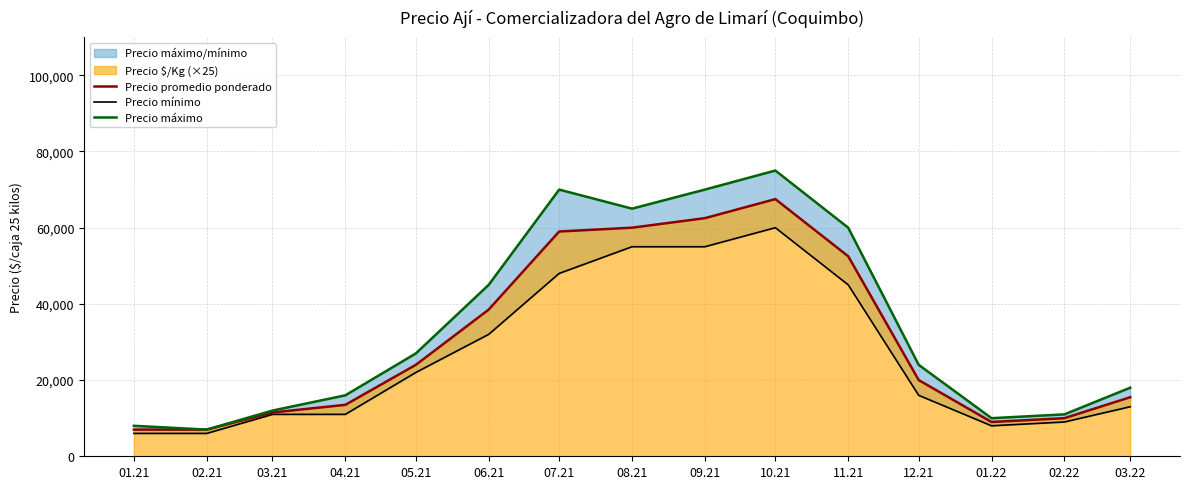

Reading right to left, transcribe all the data shown in this chart.

Precio promedio ponderado: 03.22=15500	02.22=10000	01.22=9000	12.21=20000	11.21=52500	10.21=67500	09.21=62500	08.21=60000	07.21=59000	06.21=38500	05.21=24000	04.21=13500	03.21=11500	02.21=7000	01.21=7000
Precio mínimo: 03.22=13000	02.22=9000	01.22=8000	12.21=16000	11.21=45000	10.21=60000	09.21=55000	08.21=55000	07.21=48000	06.21=32000	05.21=22000	04.21=11000	03.21=11000	02.21=6000	01.21=6000
Precio máximo: 03.22=18000	02.22=11000	01.22=10000	12.21=24000	11.21=60000	10.21=75000	09.21=70000	08.21=65000	07.21=70000	06.21=45000	05.21=27000	04.21=16000	03.21=12000	02.21=7000	01.21=8000